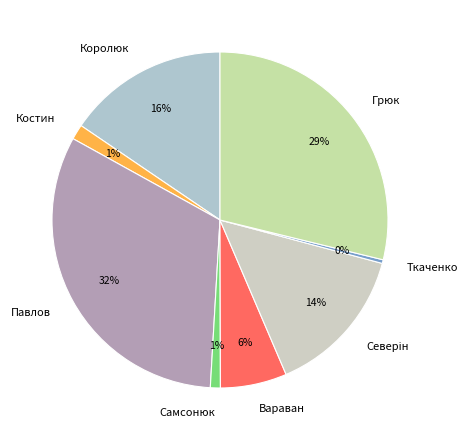

Do Вараван and Костин together represent more than half of the pie?

No